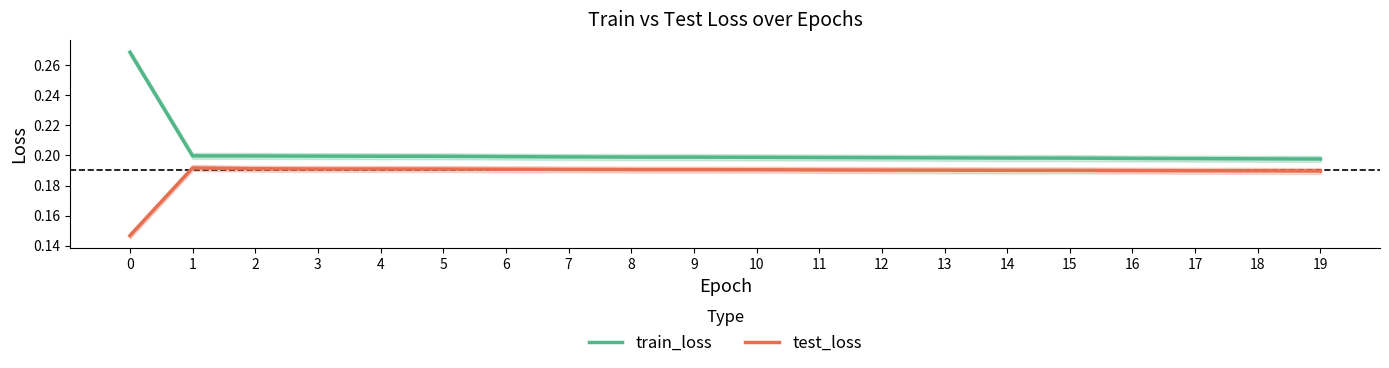

The value of test_loss at 8 is 0.3. True or false?

False